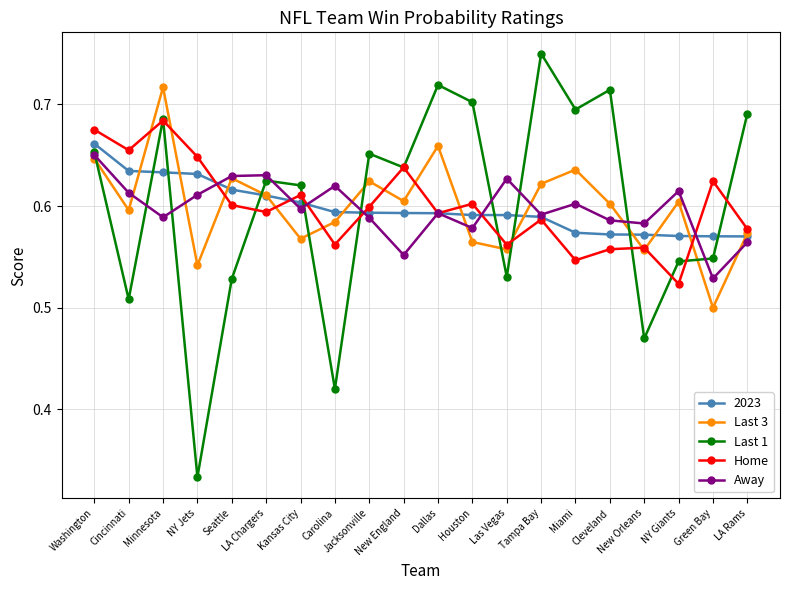

In Last 3, how many points are lower than both neighbors (excluding endpoints)?

7